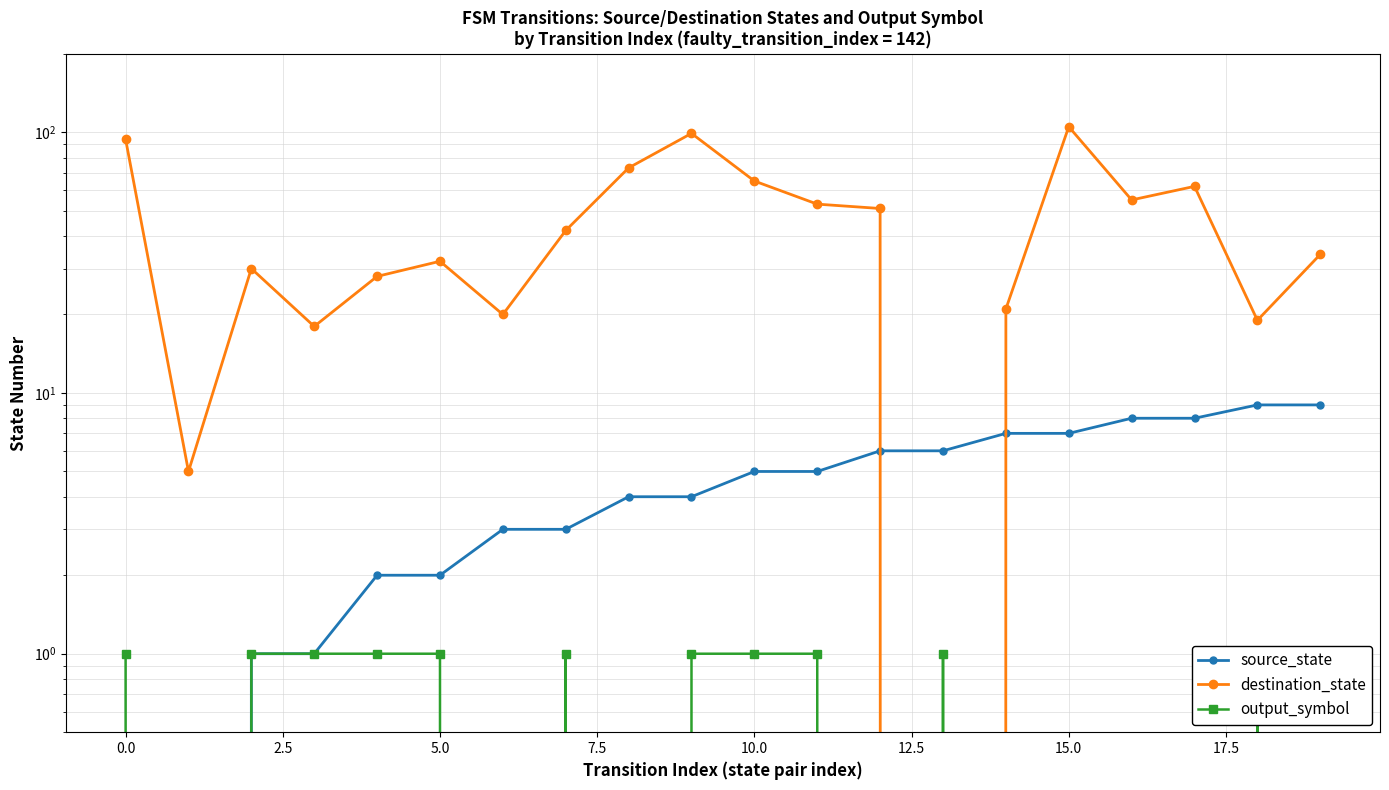

Between which two adjacent categories do source_state and destination_state first intersect?

12 and 13